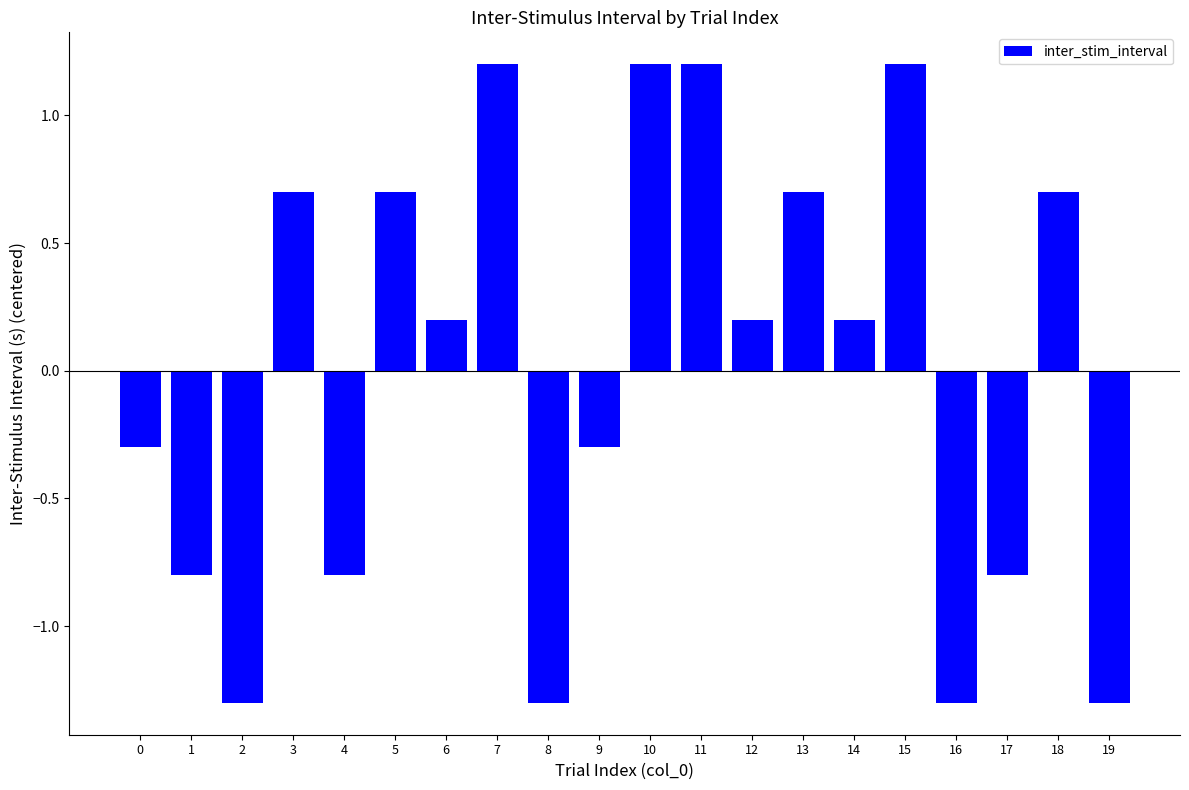

The chart shows a value of 0.7 at 10. True or false?

False